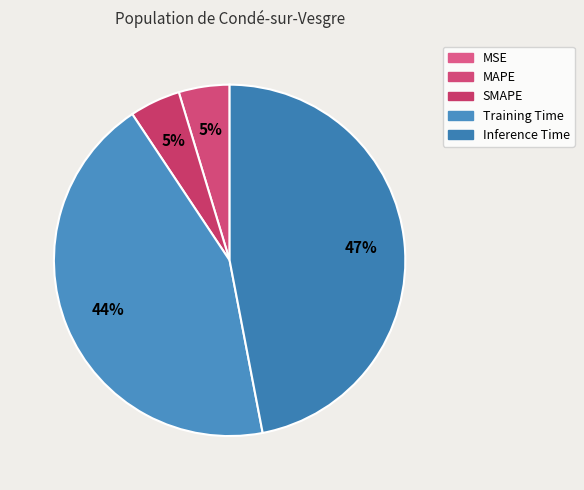

Does SMAPE represent more than half of the total?

No